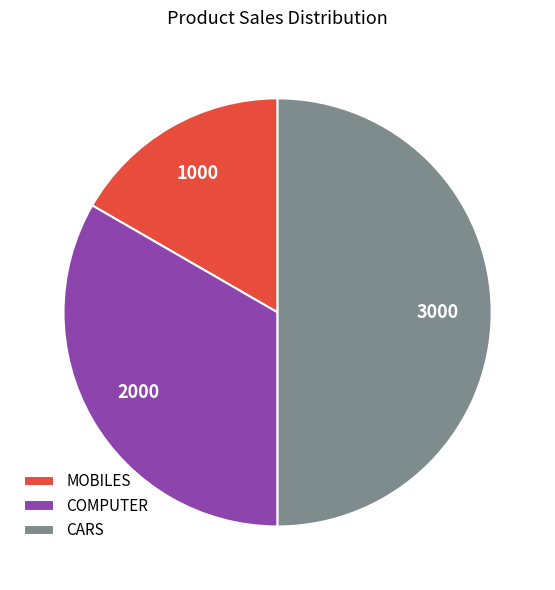

Which has a higher value, MOBILES or CARS?

CARS